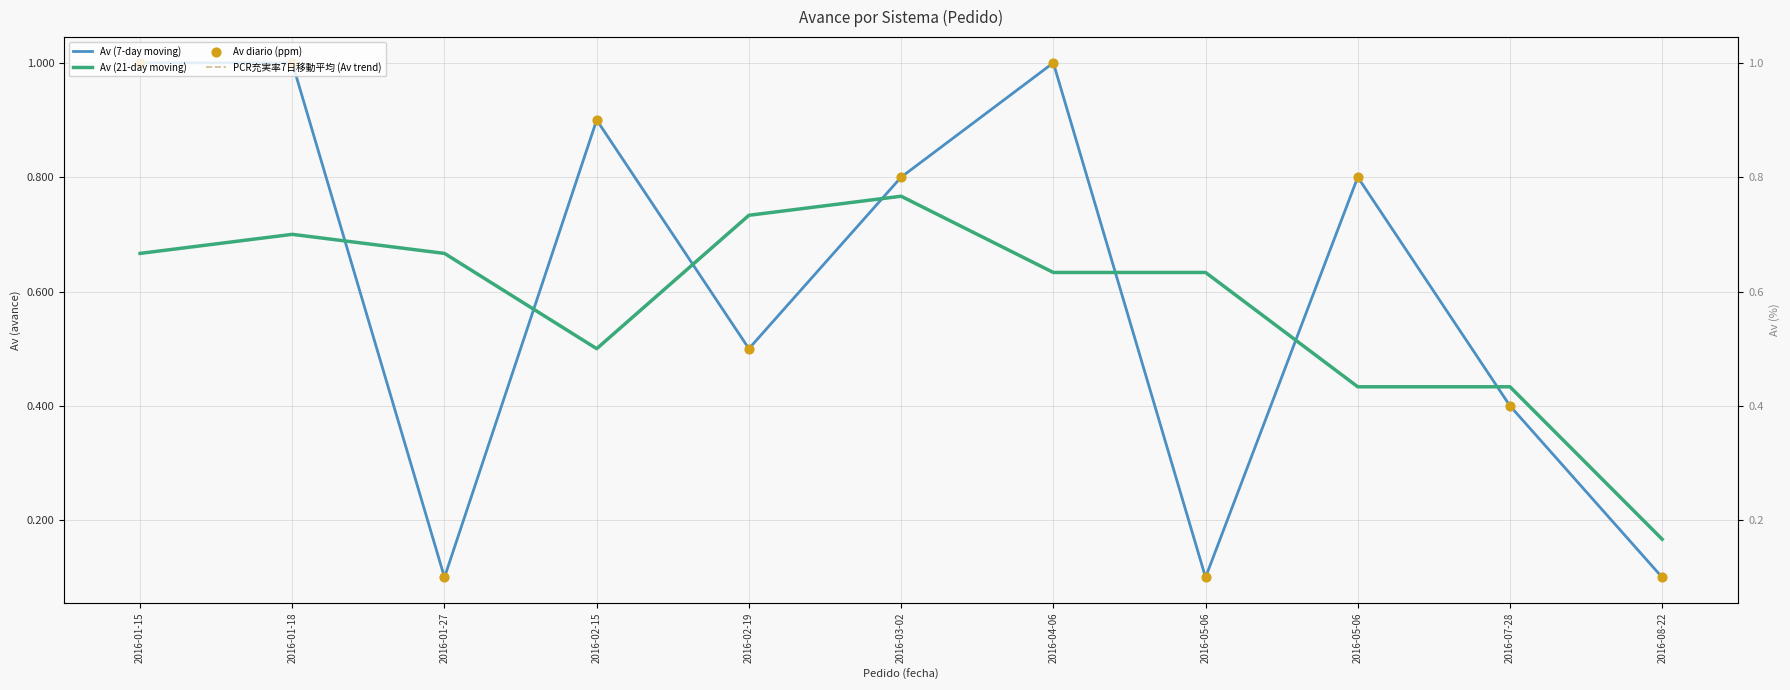

Which series reaches the maximum Y coordinate?

Av (7-day moving)